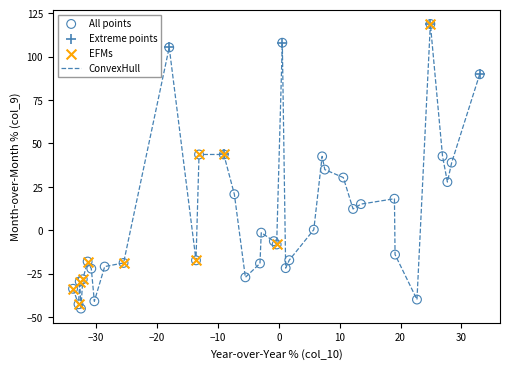

What is the difference between the maximum and minimum values?

164.0